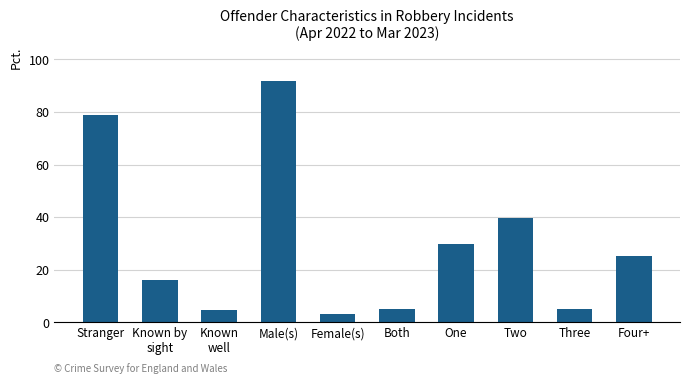

Is it true that the value at Male(s) is 160.2?

False